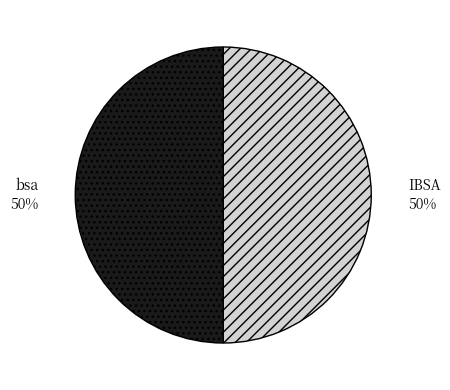

Is it true that bsa is 50% of the pie?

True